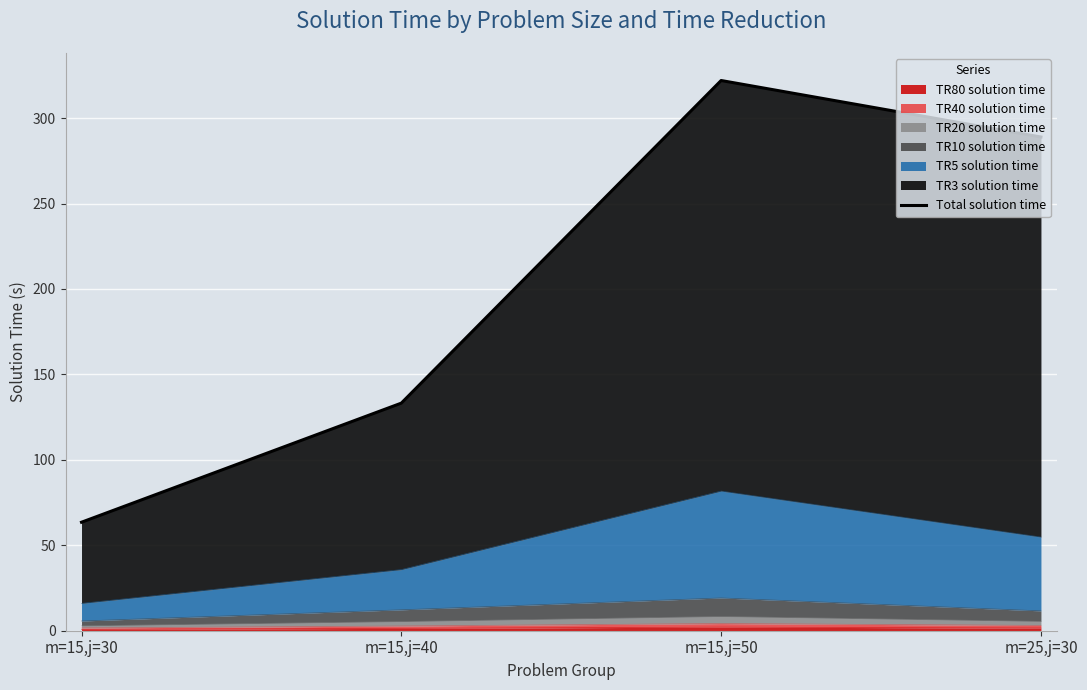

Reading left to right, transcribe all the data shown in this chart.

63.5	133.2	322.0	288.9